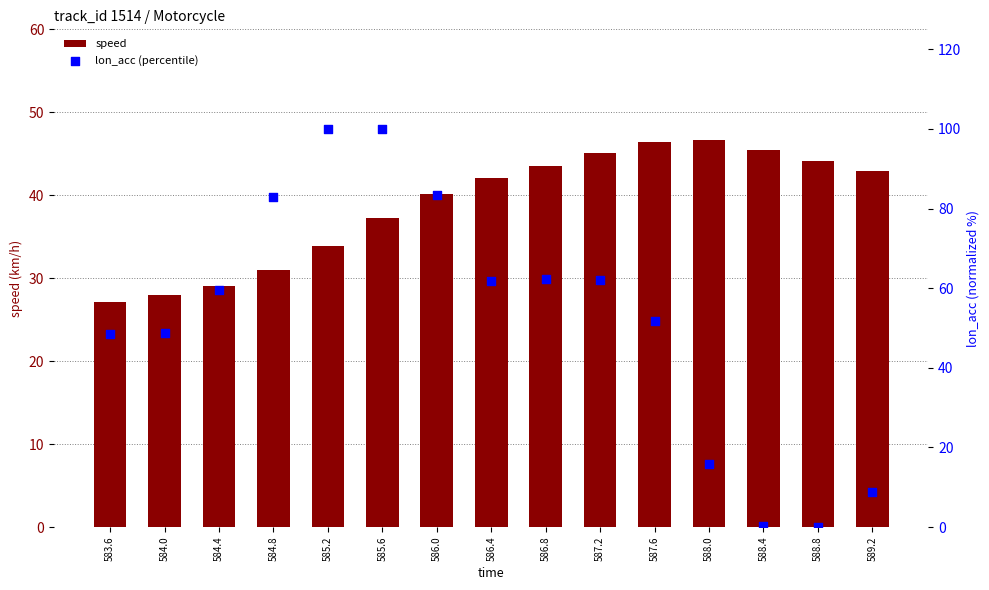

Is the value of lon_acc (percentile) at 586.4 greater than the value of speed at 587.2?

Yes